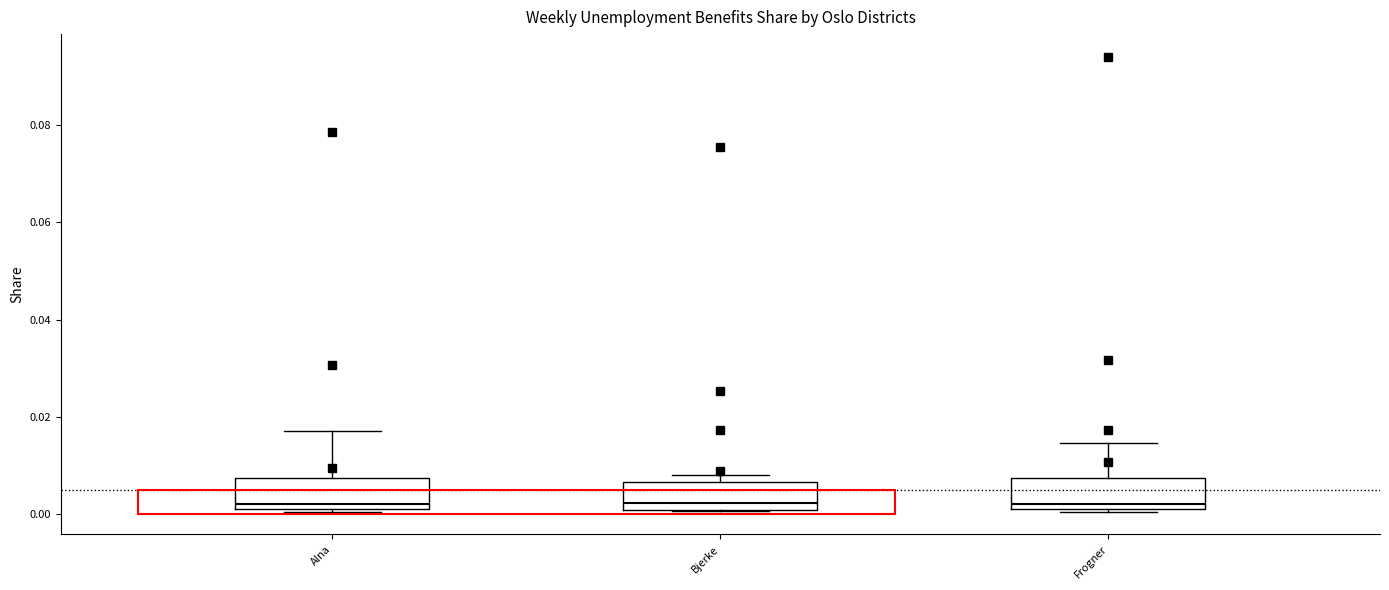

Reading left to right, transcribe this box plot: for each box, give where its median line is, the range the box spans, and where its two whiskers end, as read against the y-axis. The values are not printed on the chart, so give them approximately, as read against the axis.

Alna: median 0.002 (just above the box's lower edge), box 0.002 to 0.008, whiskers 0.000 to 0.018
Bjerke: median 0.002, box 0.000 to 0.006, whiskers 0.000 to 0.008
Frogner: median 0.002 (just above the box's lower edge), box 0.002 to 0.008, whiskers 0.000 to 0.014